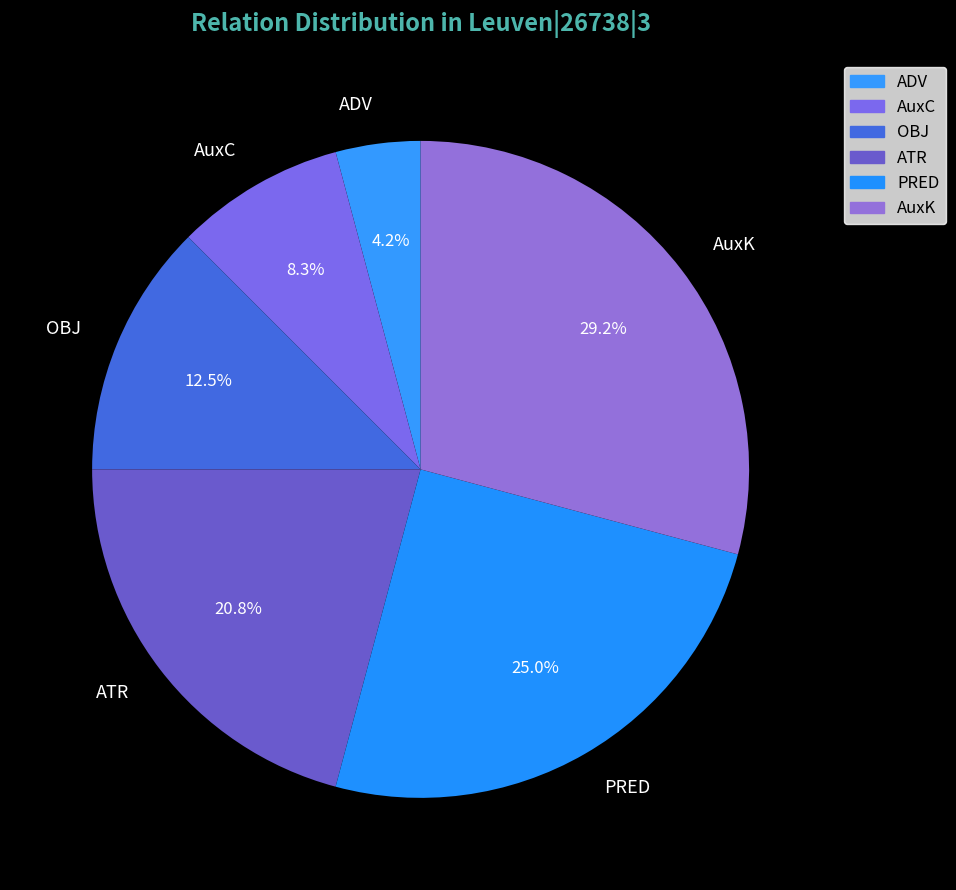

Which slice is the largest?

AuxK